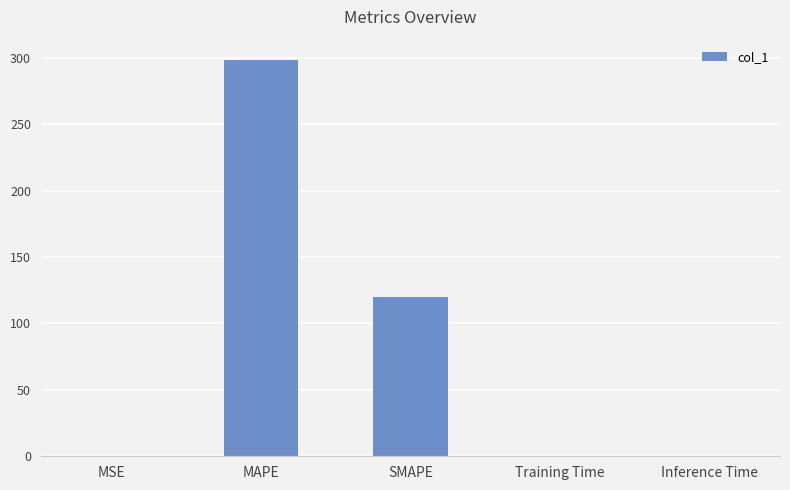

True or false: the data shows 0.0 at Inference Time.

True